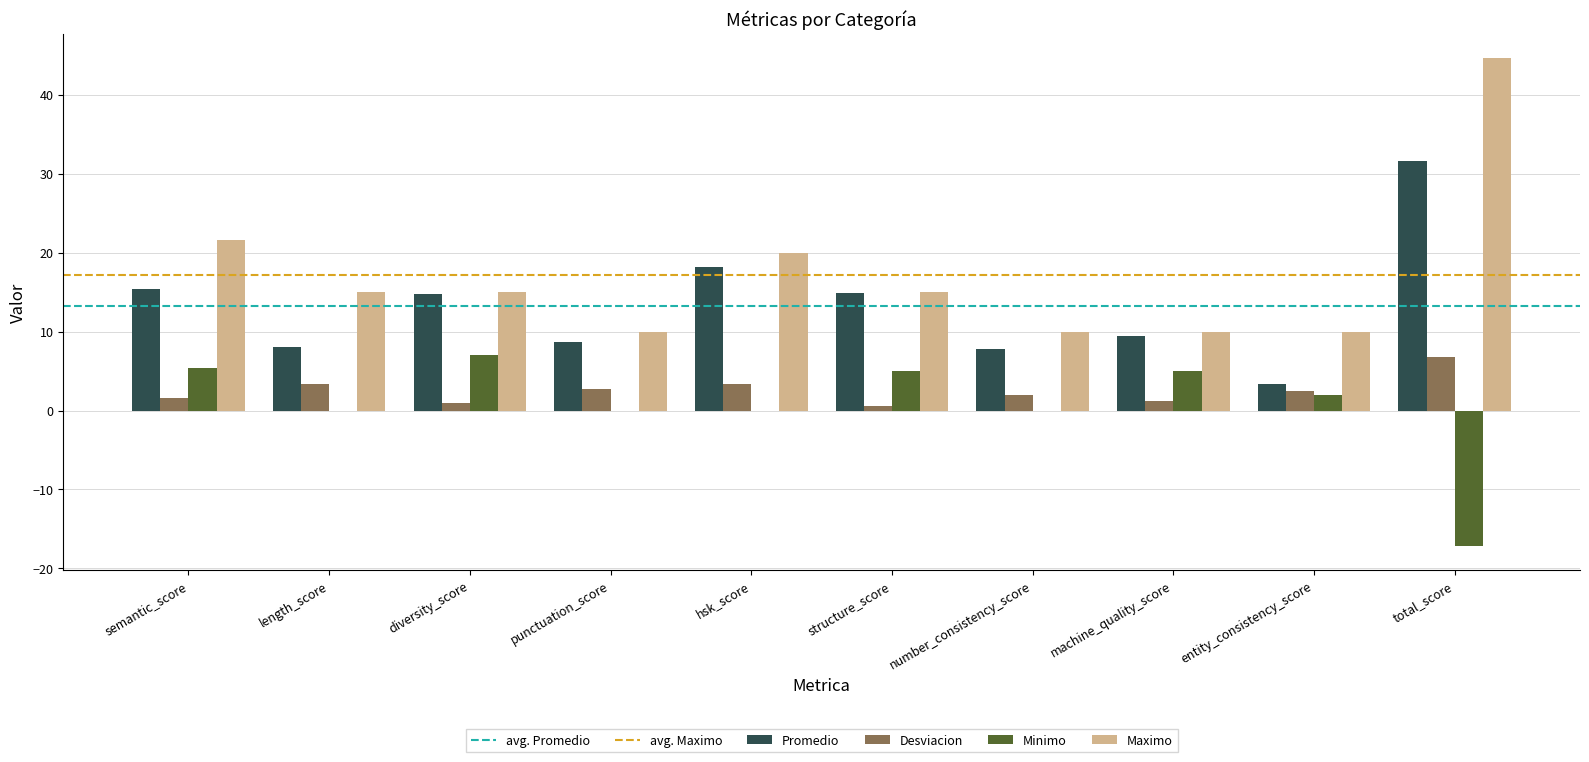

True or false: Maximo has a value of 10.0 at entity_consistency_score.

True